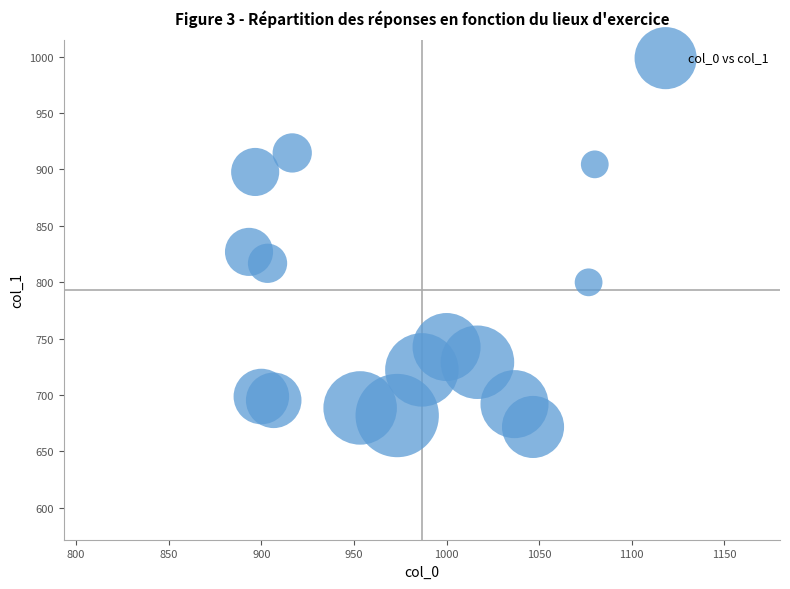

What Y value in the scatter plot is closest to 793?

799.9